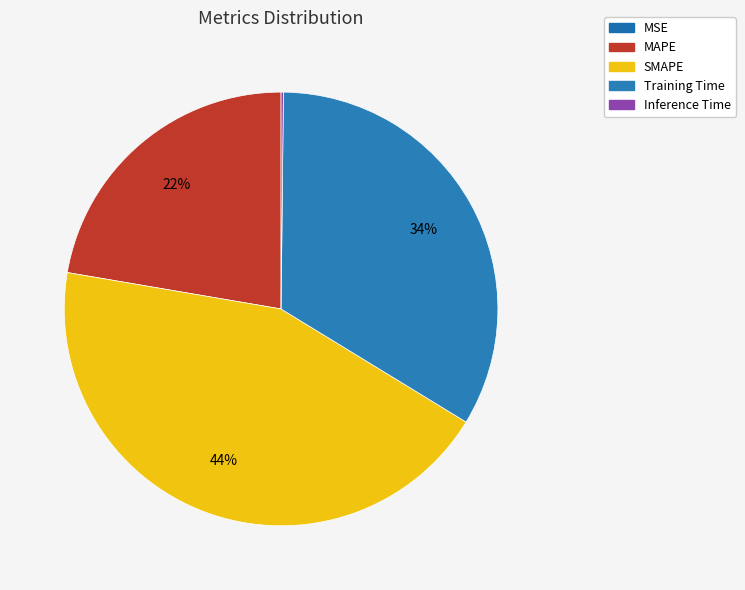

Does any single category account for the majority?

No